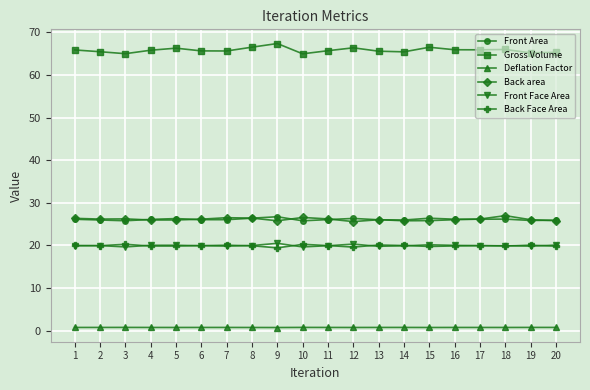

True or false: Back area has more than 1 points higher than both neighbors.

True